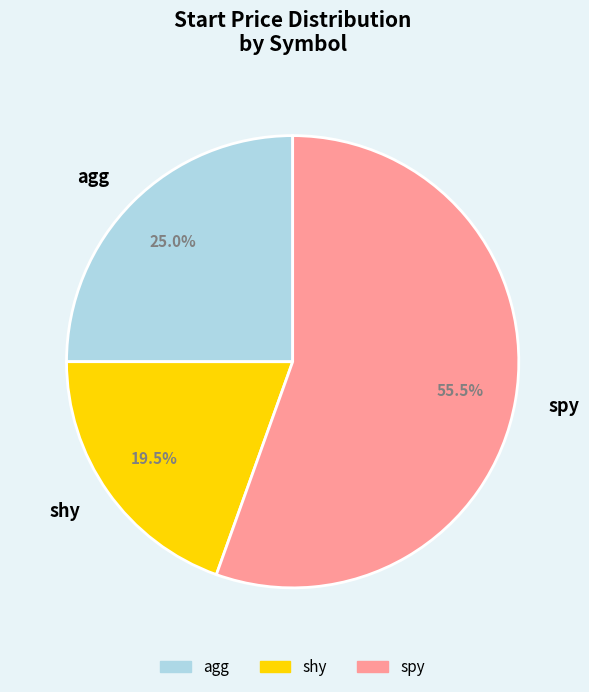

What is the largest slice in the pie chart?

spy